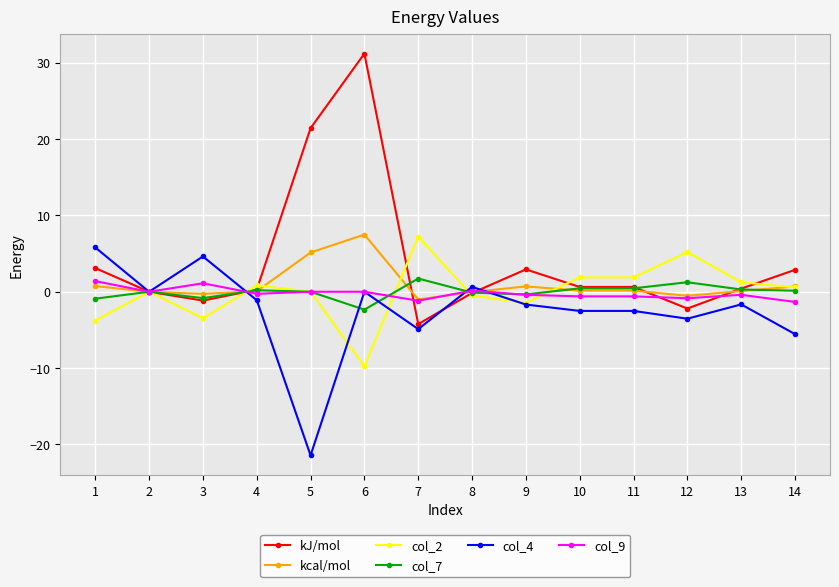

How many lines are shown in the chart?

6